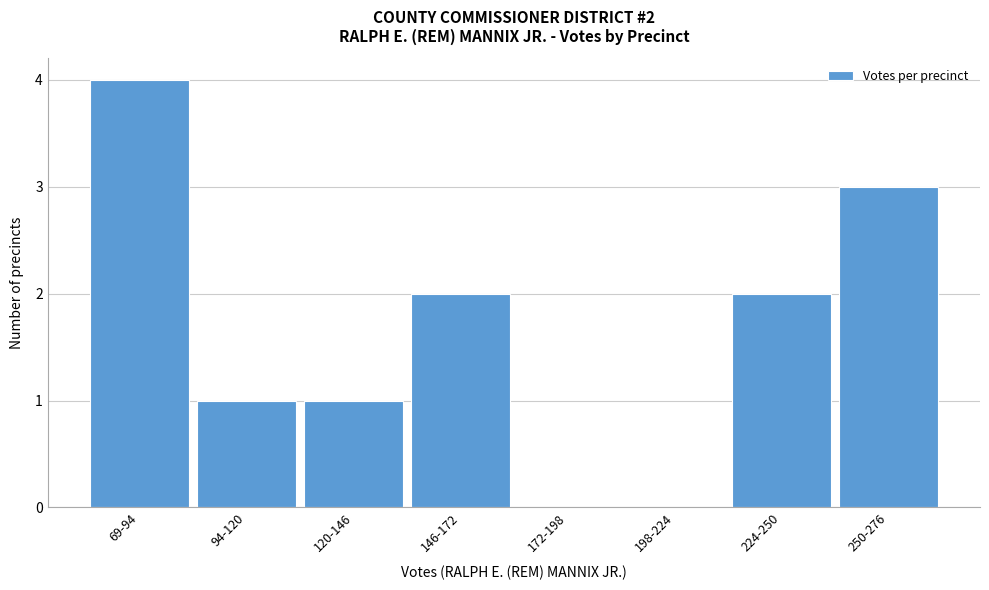

Reading right to left, list all the values displayed in this chart.

250-276=3	224-250=2	198-224=0	172-198=0	146-172=2	120-146=1	94-120=1	69-94=4